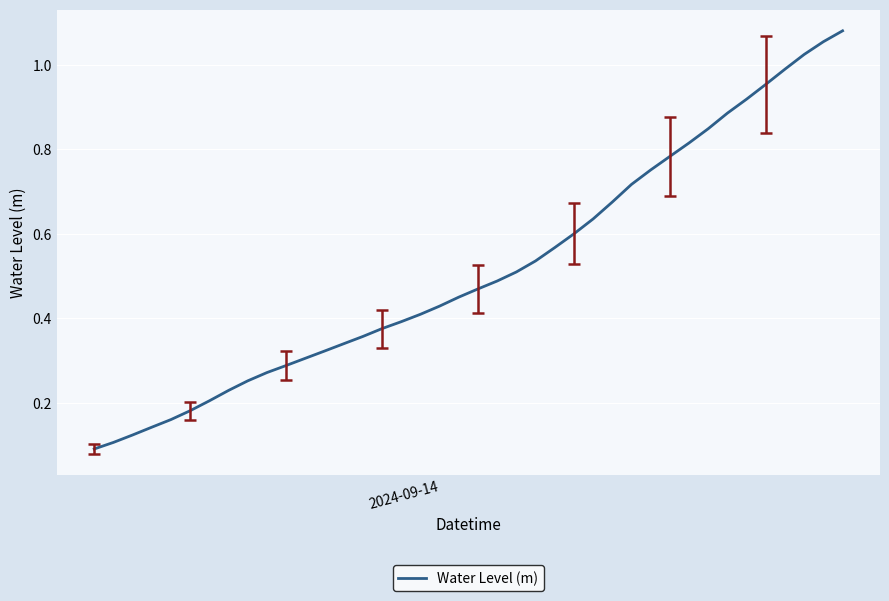

Does the chart have visible grid lines?

Yes